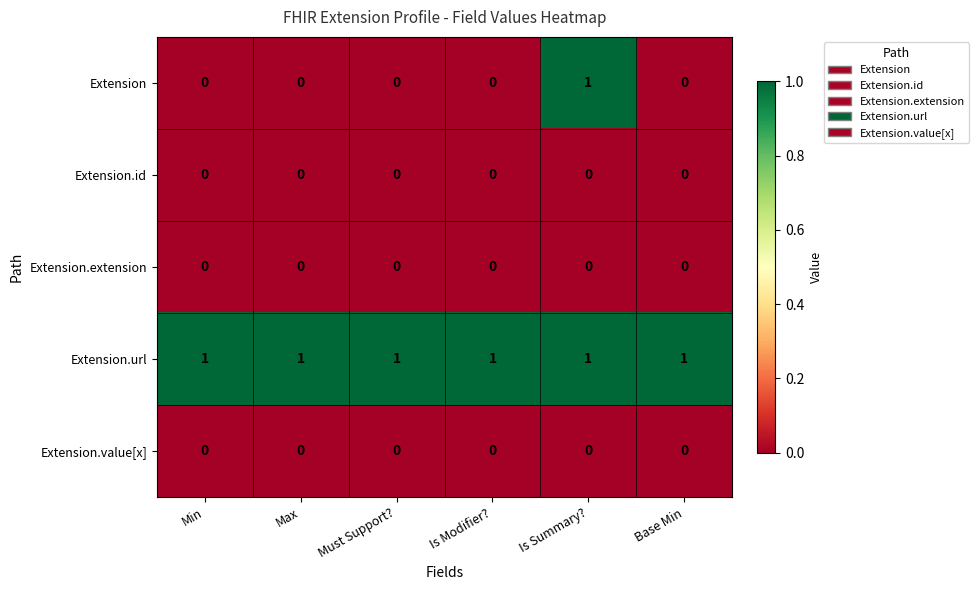

At which category is the sum across all series the highest?

Is Summary?